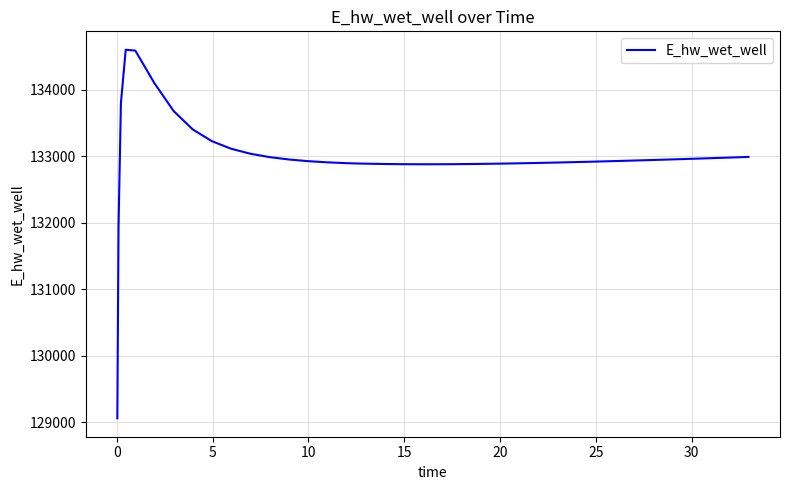

What is the difference between the maximum and minimum values?

5542.8